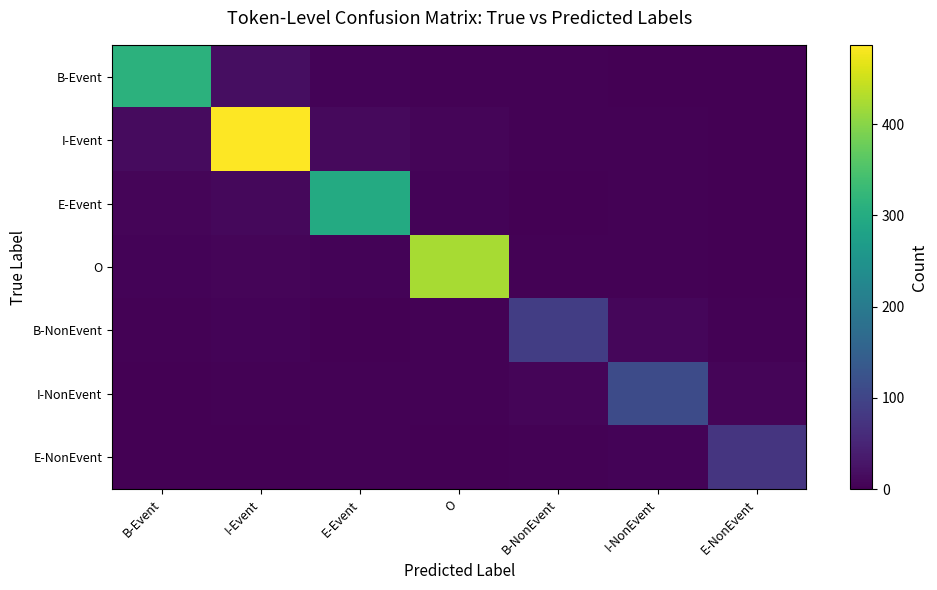

What is the spread (max minus min) of values at I-Event?

486